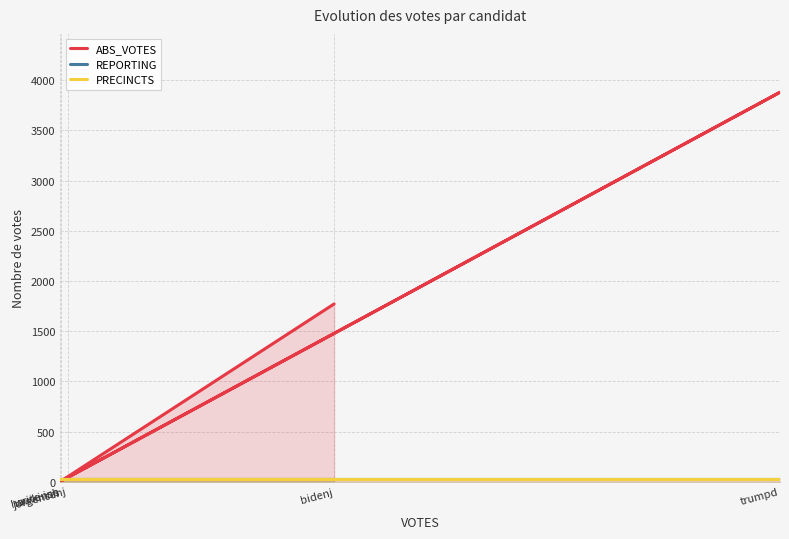

List the labels in order of REPORTING value, largest first.

bidenj, hawkinsh, jorgensenj, trumpd, write-ins